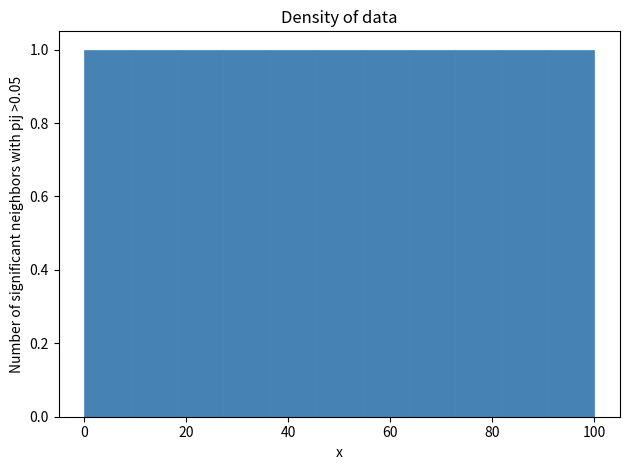

What is the height of the bar covering 10 to 18 on the x-axis? Neither the bar edges nor the heights are printed on the chart, so give them approximately, as read against the axes.

1